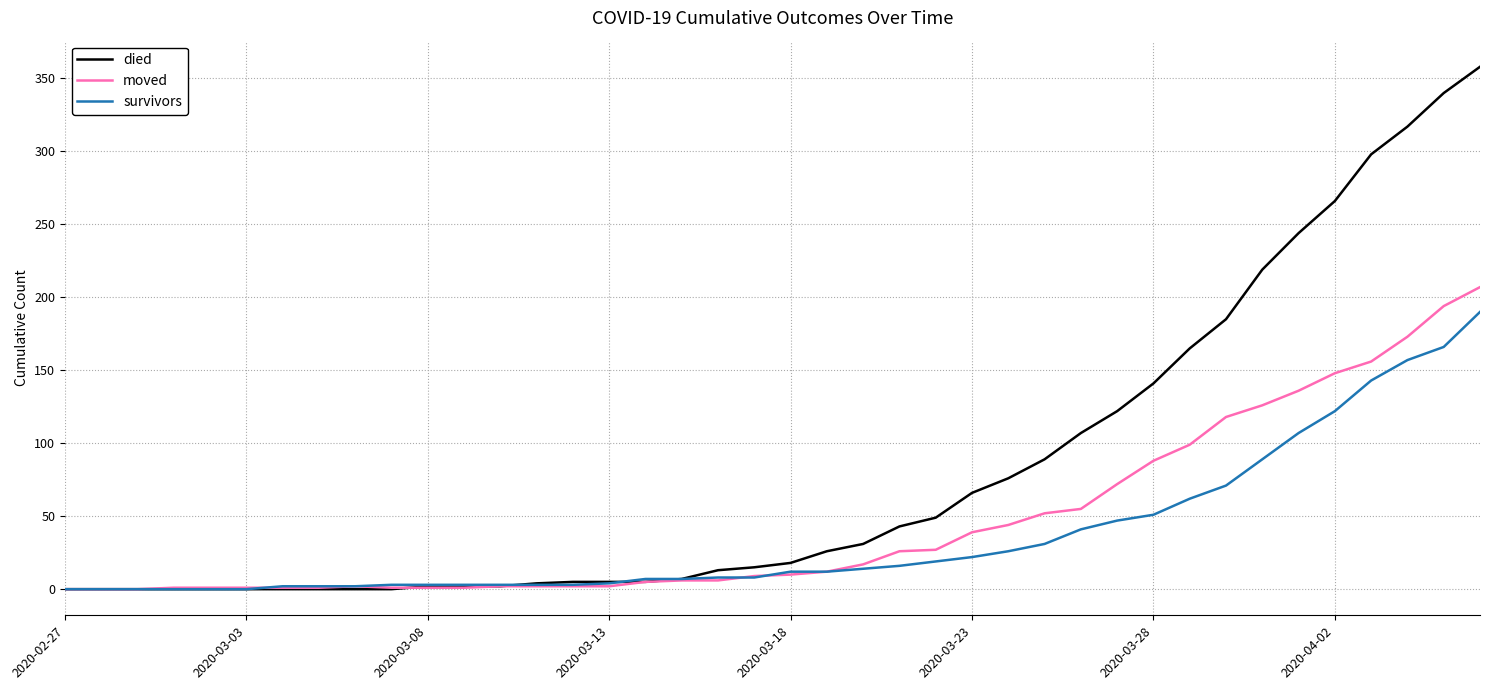

Which series has the largest range (max minus min)?

died